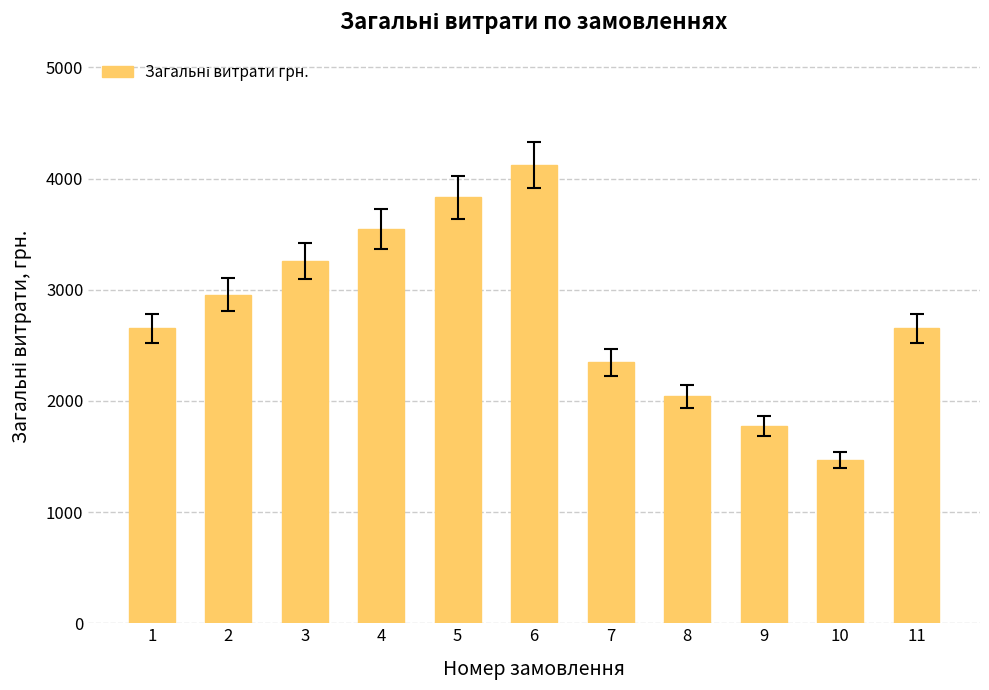

What is the minimum value shown in the chart?

1466.2